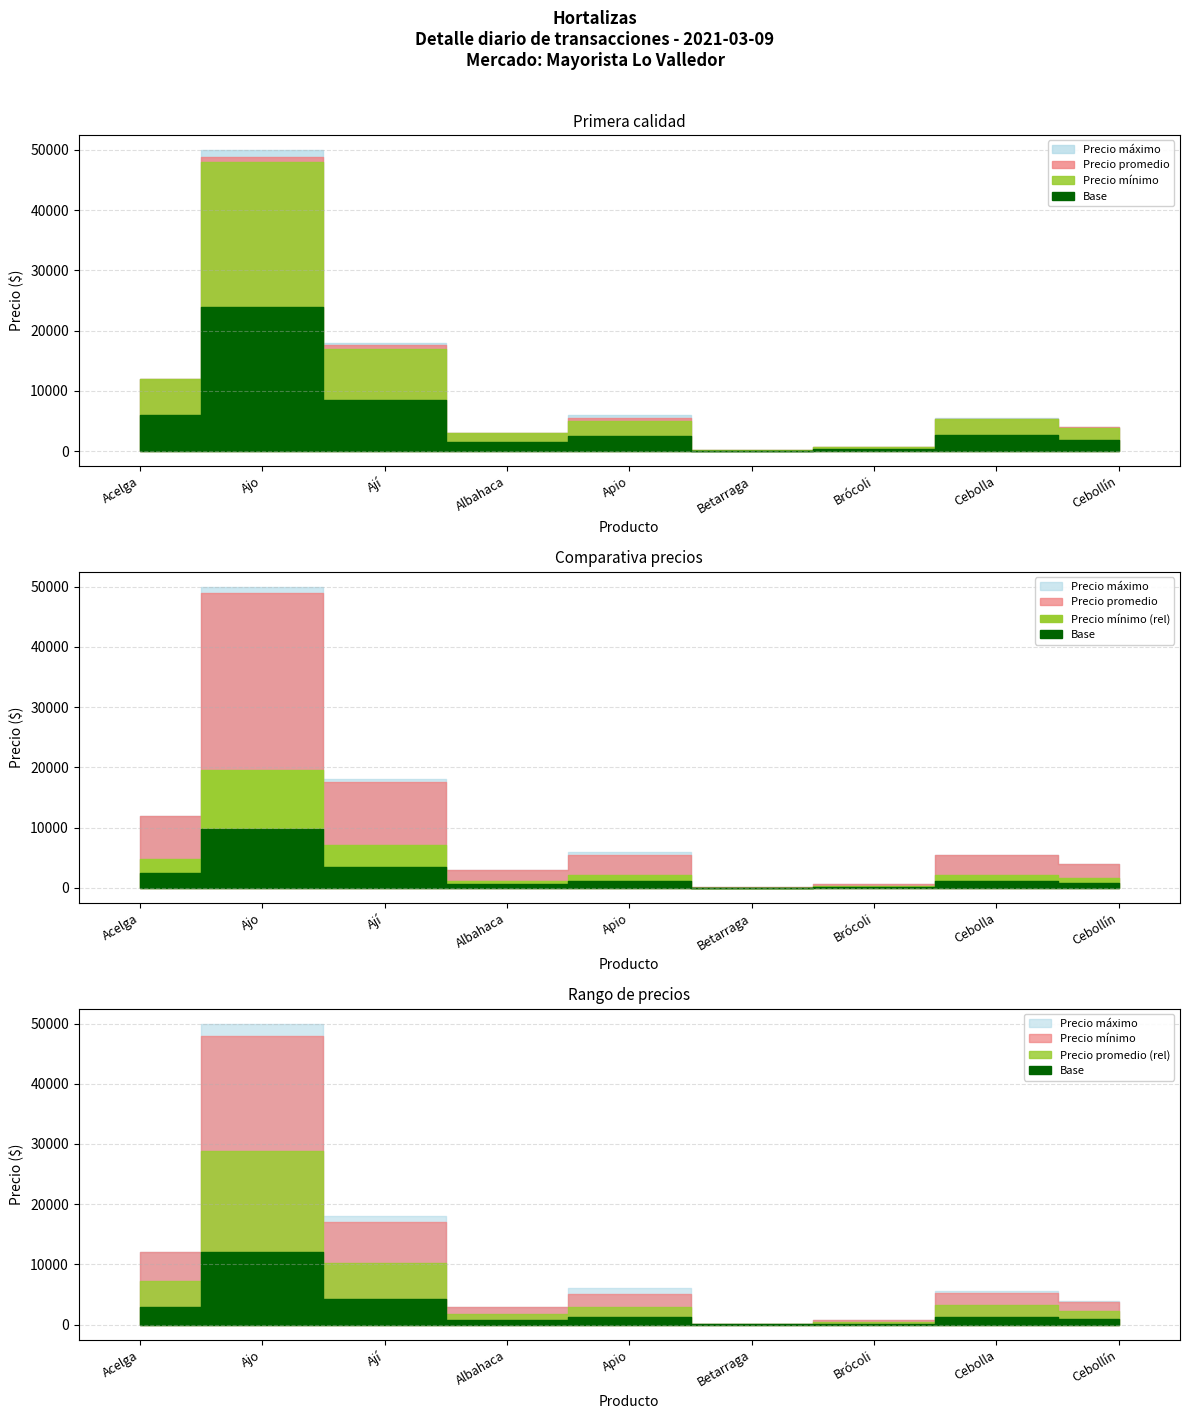

List the series in order of their peak value, lowest first.

Precio mínimo, Precio promedio, Precio máximo